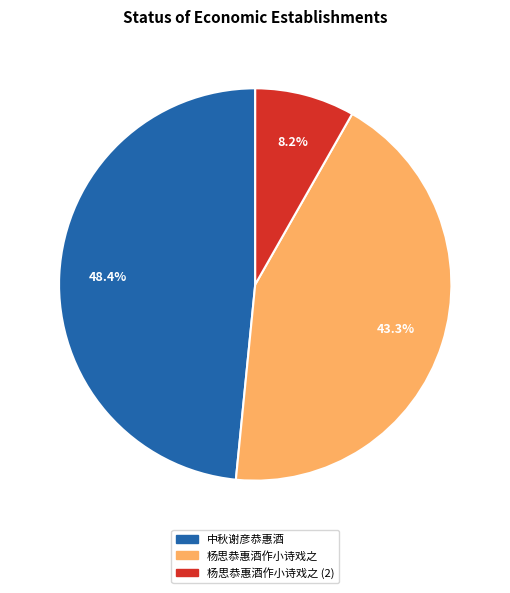

Is there a majority slice in this chart?

No